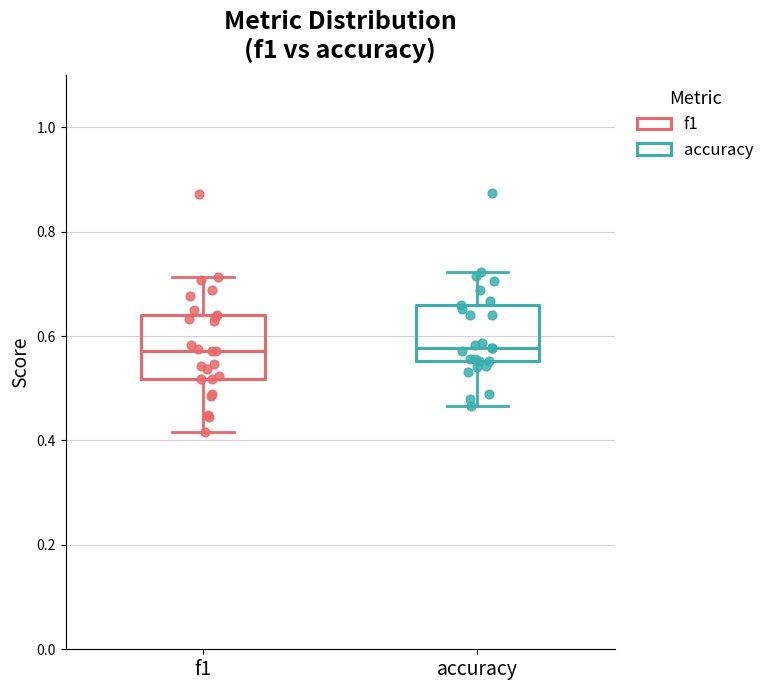

Where is the upper edge of the box for f1 on the y-axis? The values are not printed on the chart, so give them approximately, as read against the axis.

0.64